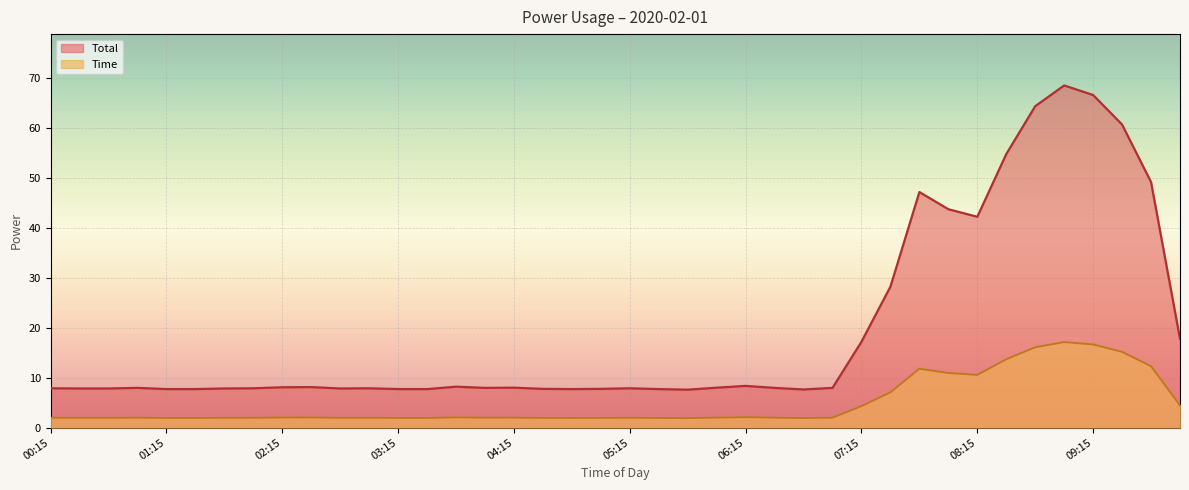

Which has a higher value, 04:45 or 07:15?

07:15